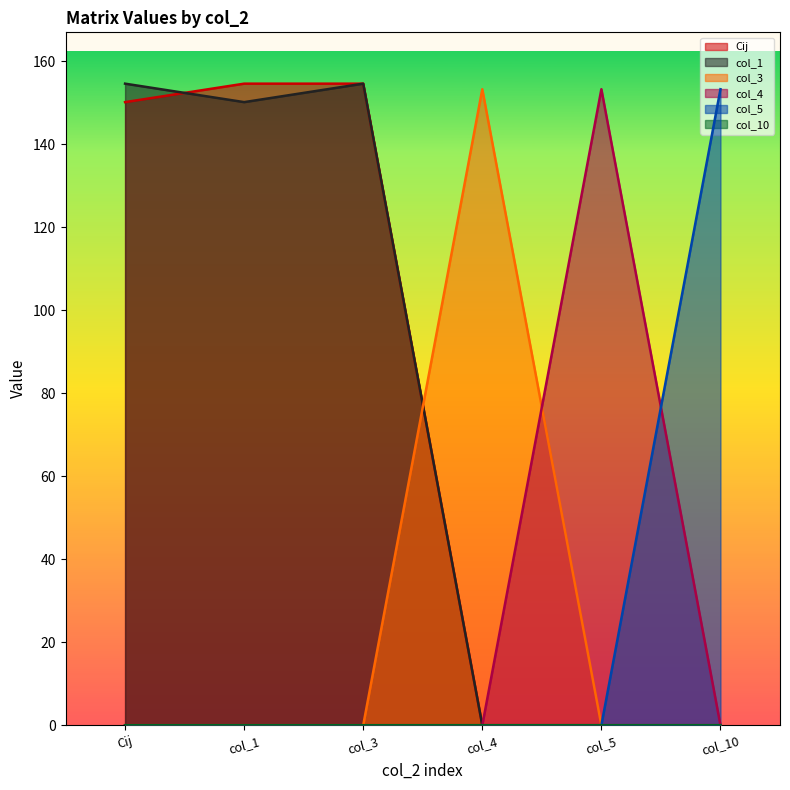

What is the maximum value shown in the chart?

154.6